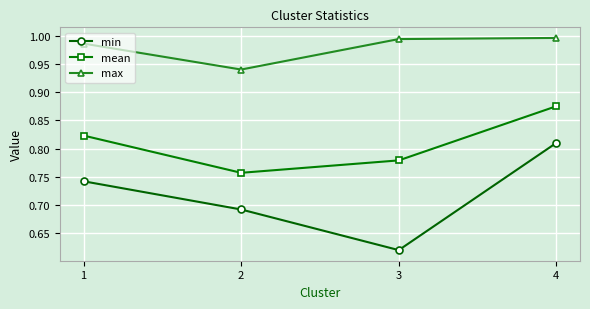

The value of max at 4 is 1.6. True or false?

False